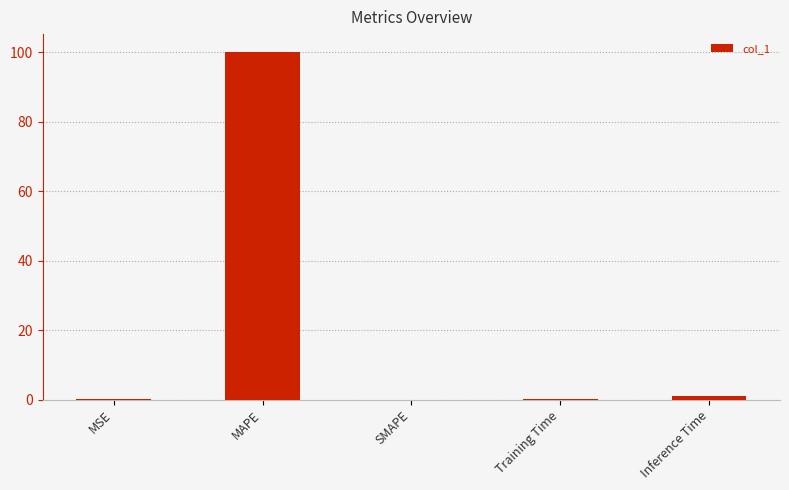

What value does the data have at Training Time?

0.1